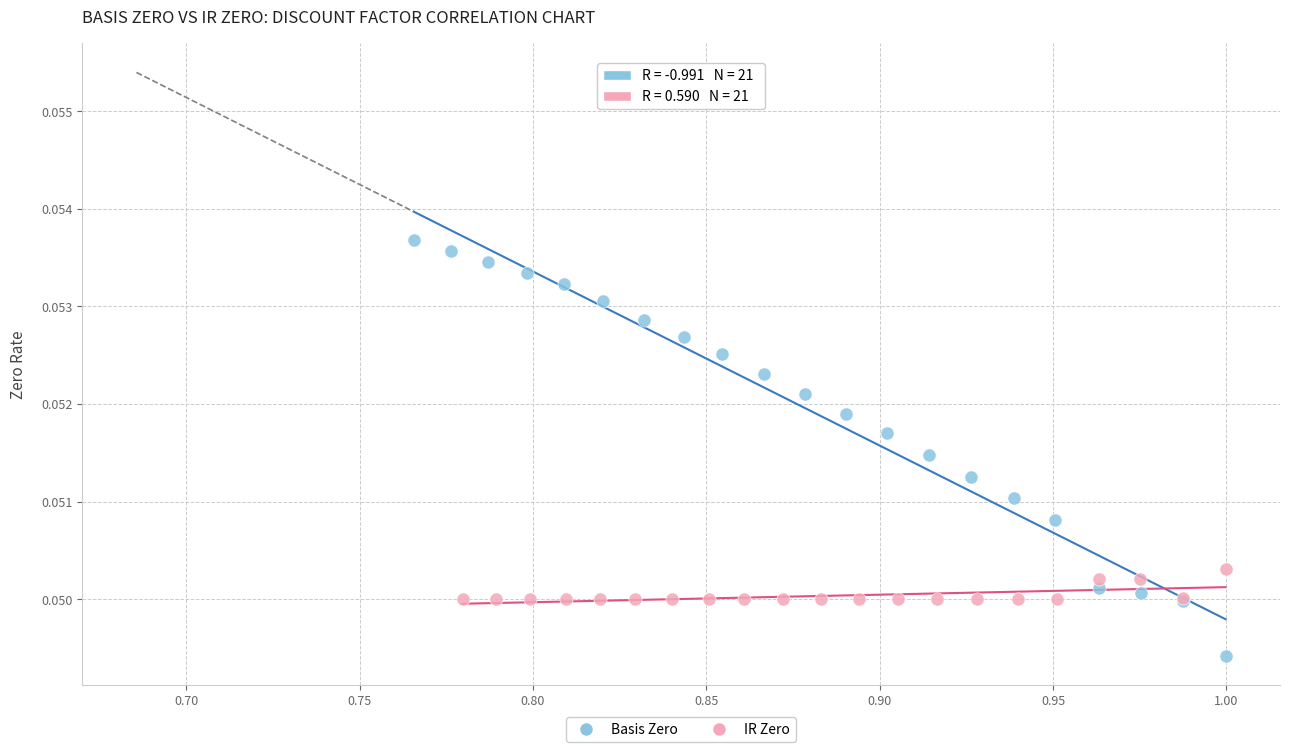

Which series reaches the minimum Y coordinate?

Basis Zero